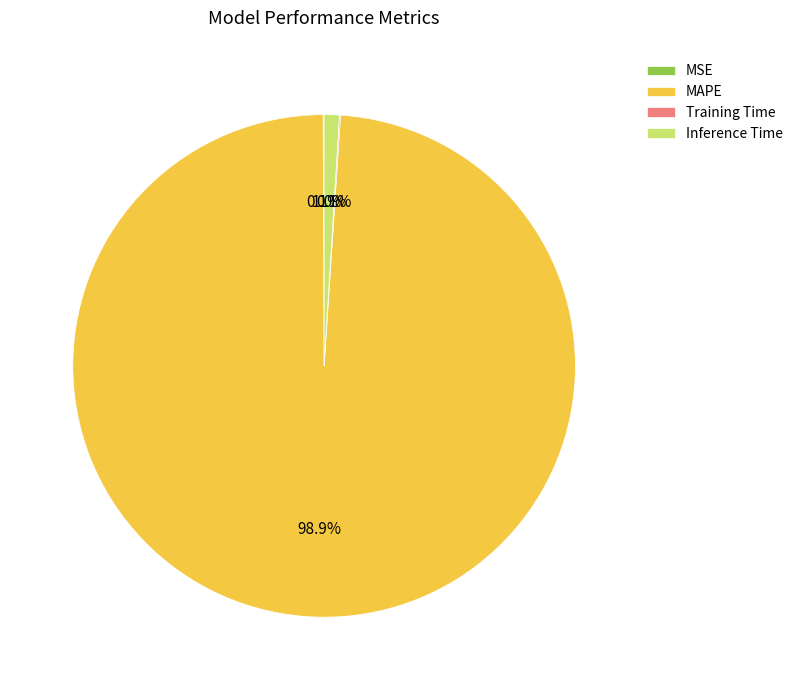

Which category has the biggest portion of the pie?

MAPE